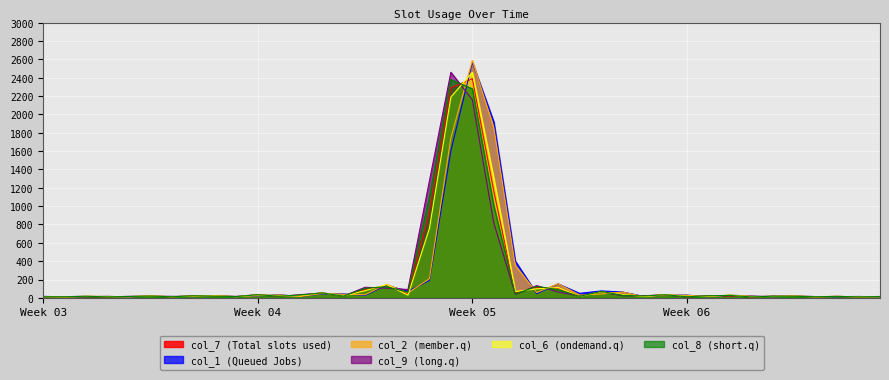

Is it true that col_2 equals 0.2 at 37?

False